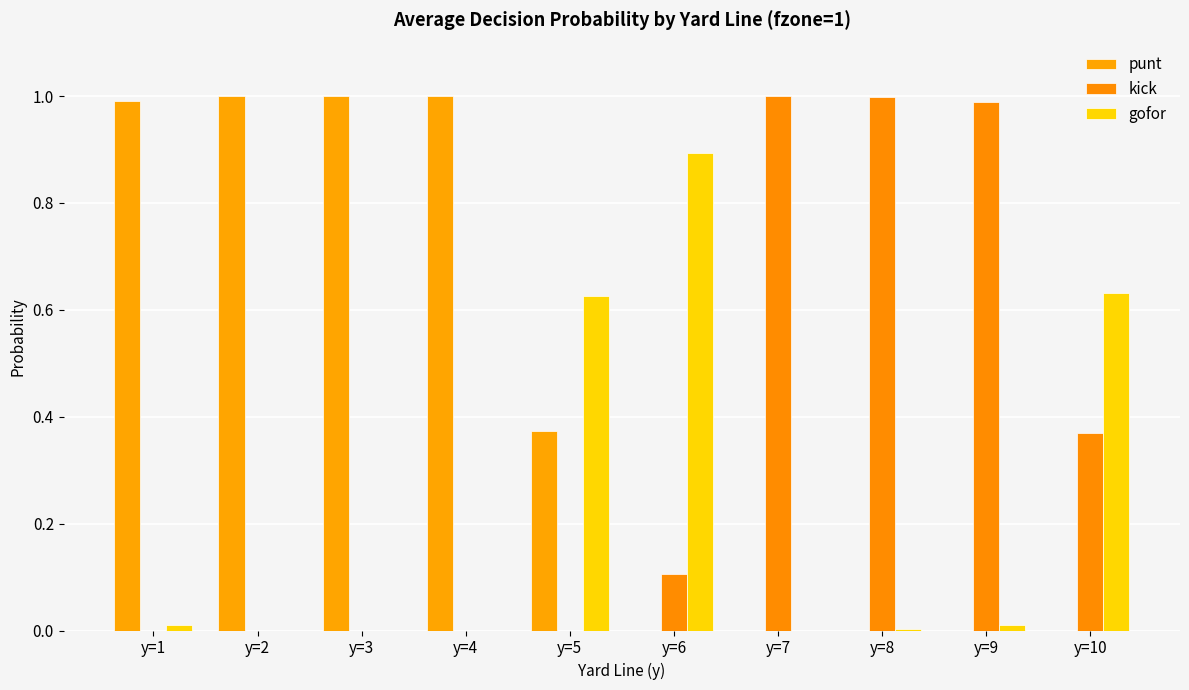

List the labels in order of kick value, smallest first.

y=1, y=2, y=3, y=4, y=5, y=6, y=10, y=9, y=8, y=7